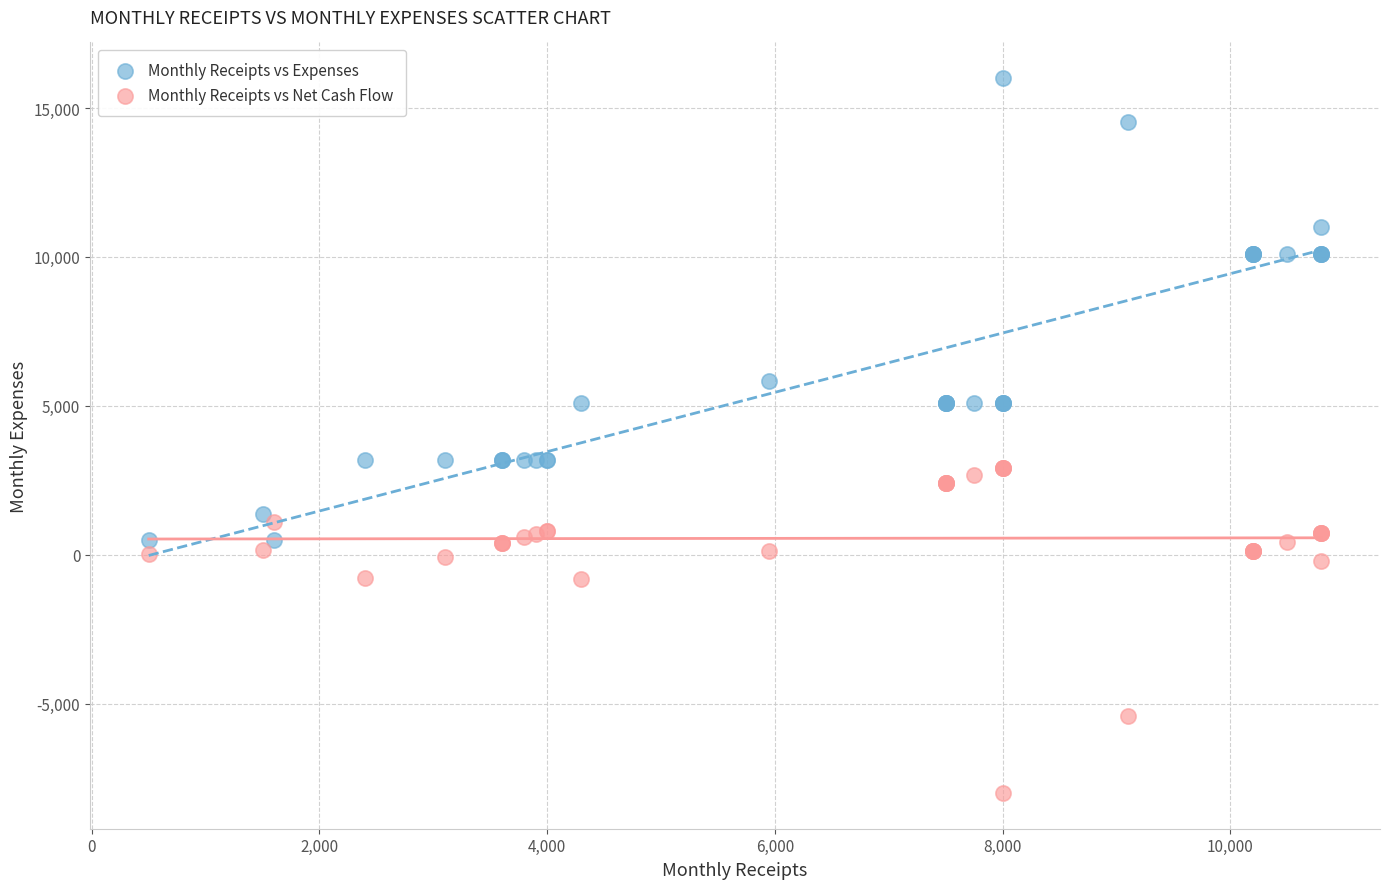

Which series contains the lowest Y value?

Monthly Receipts vs Net Cash Flow